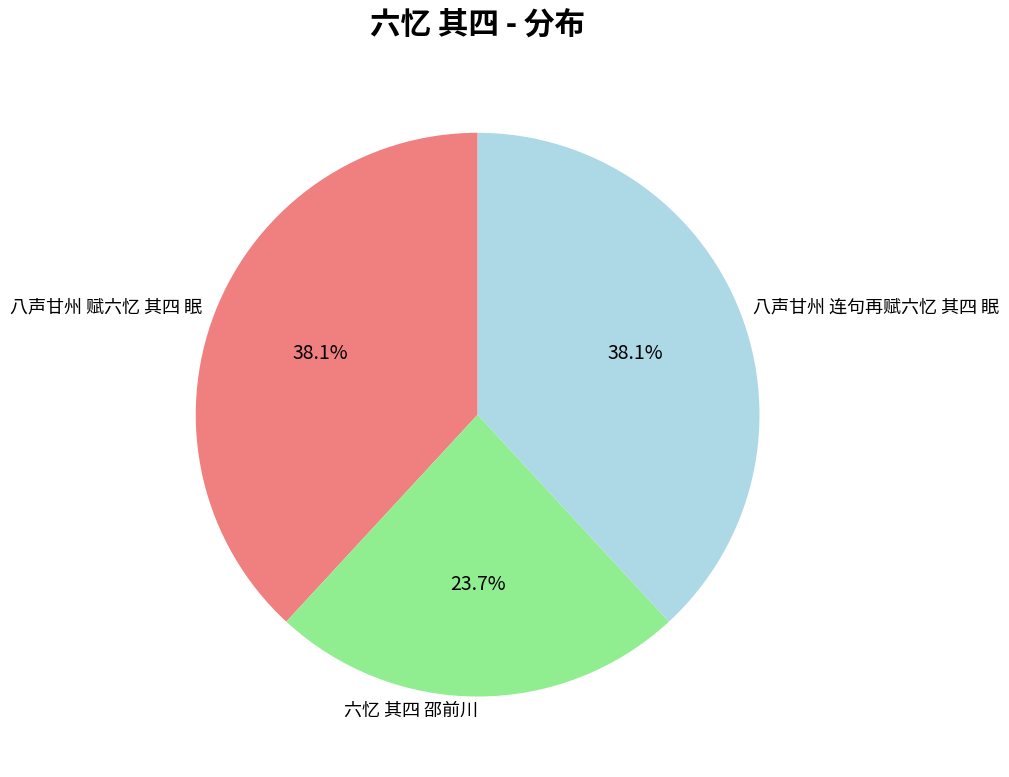

Which category has the smallest portion of the pie?

六忆 其四 邵前川